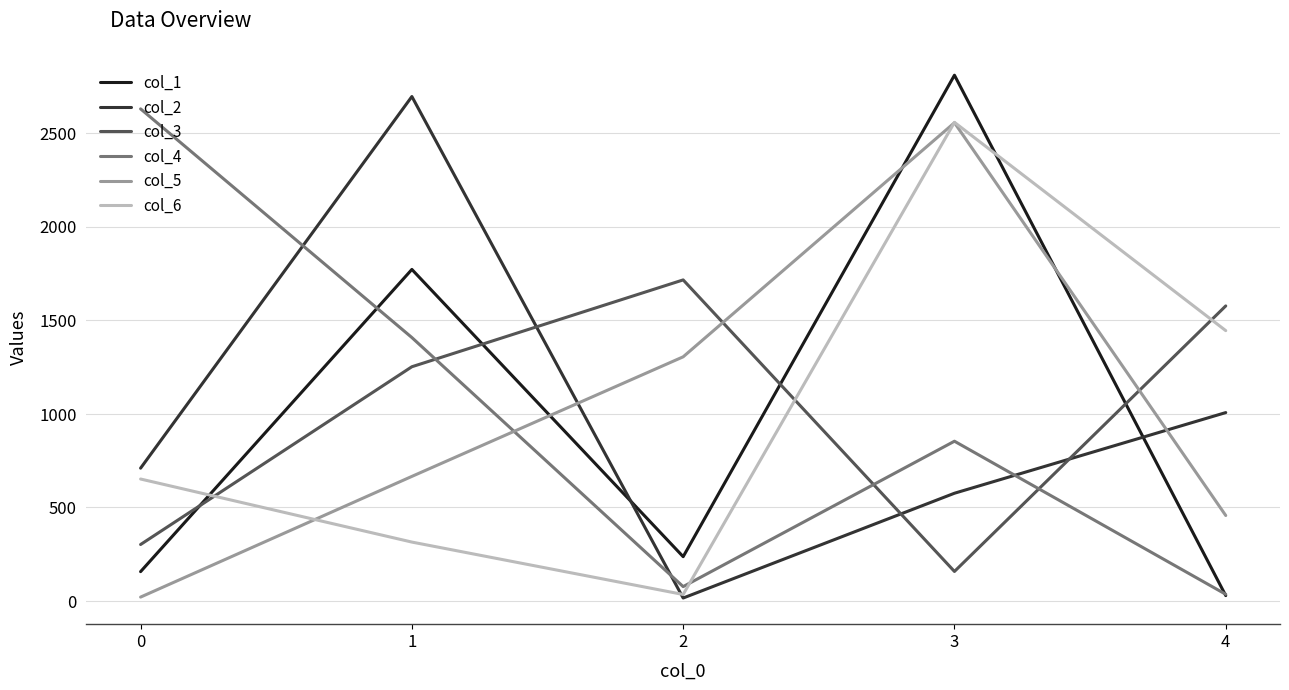

At which category is the sum across all series the highest?

3